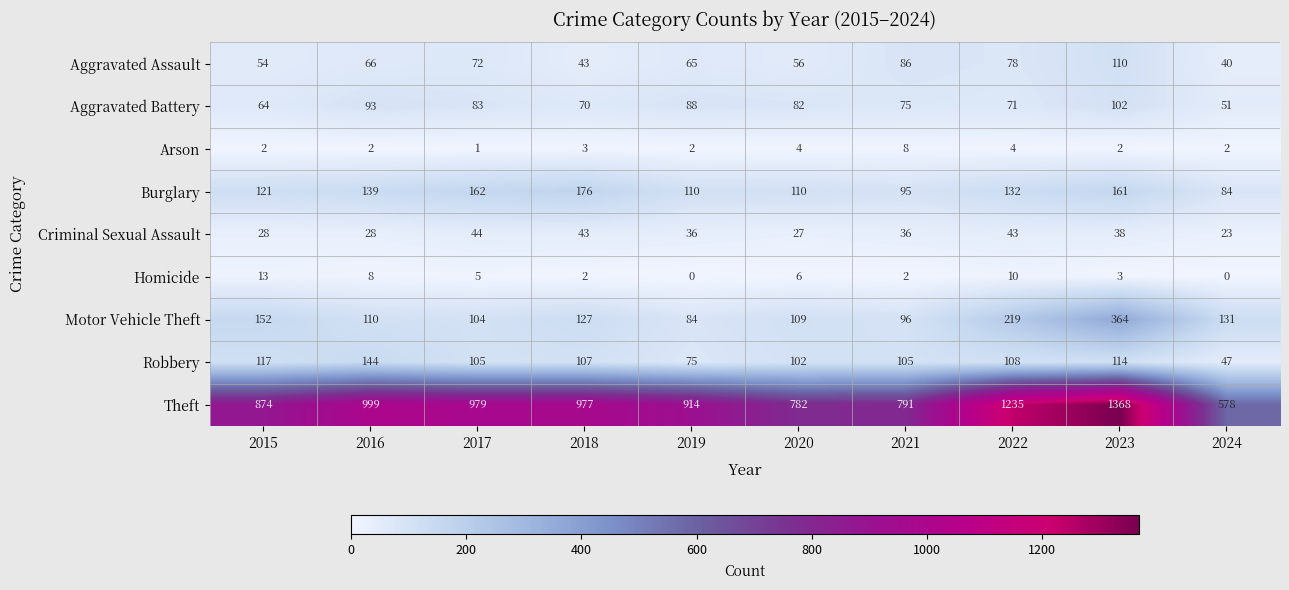

Which series changed the most between 2017 and 2018?

Aggravated Assault